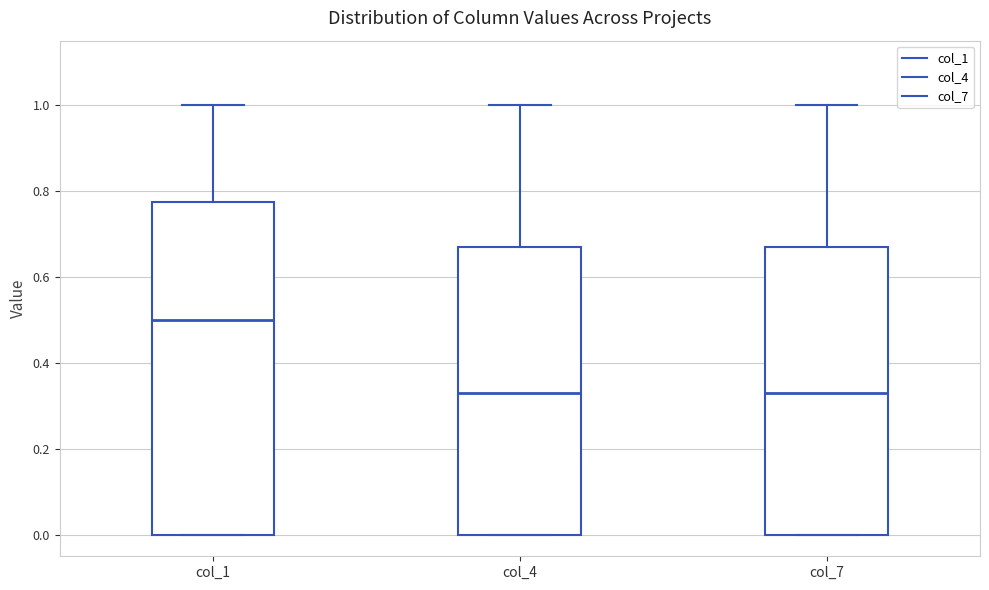

Which box is the tallest, from its lower edge to its upper edge?

col_1